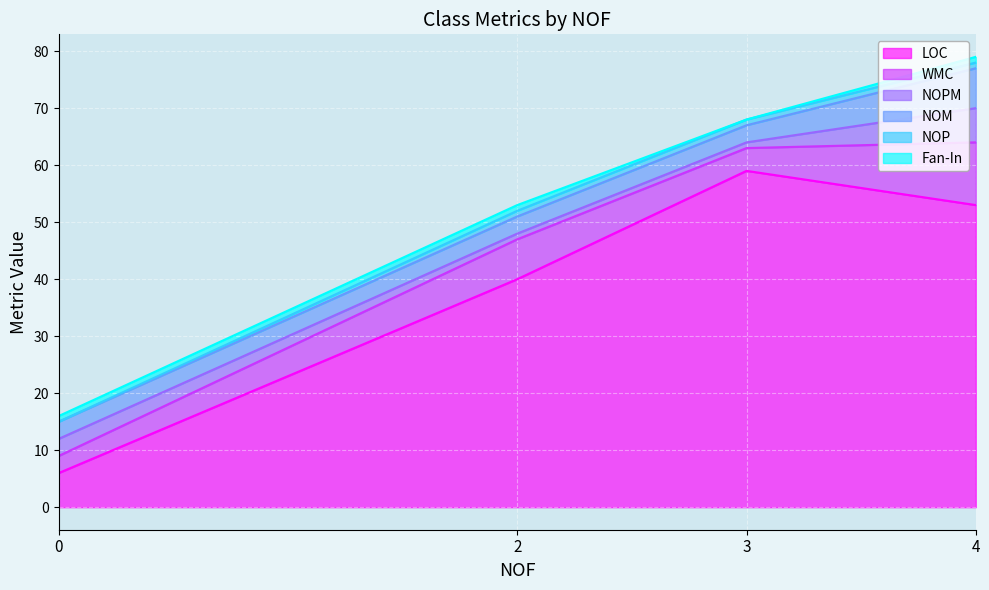

At which category is the sum across all series the highest?

4